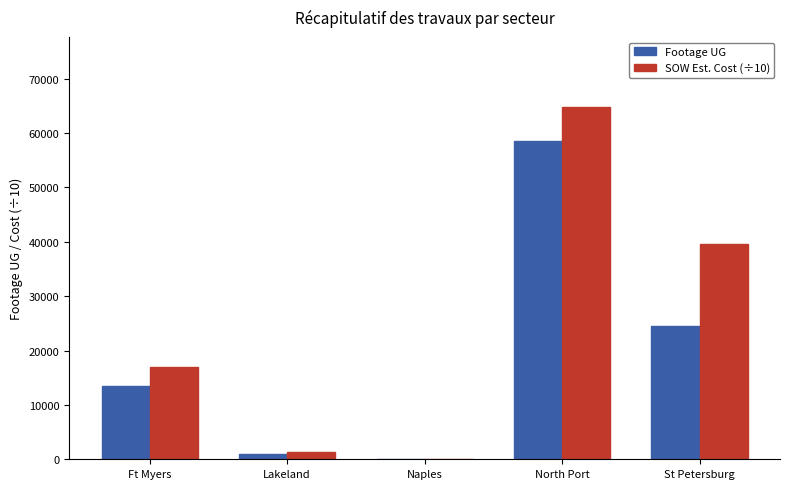

How many groups of bars are there?

5